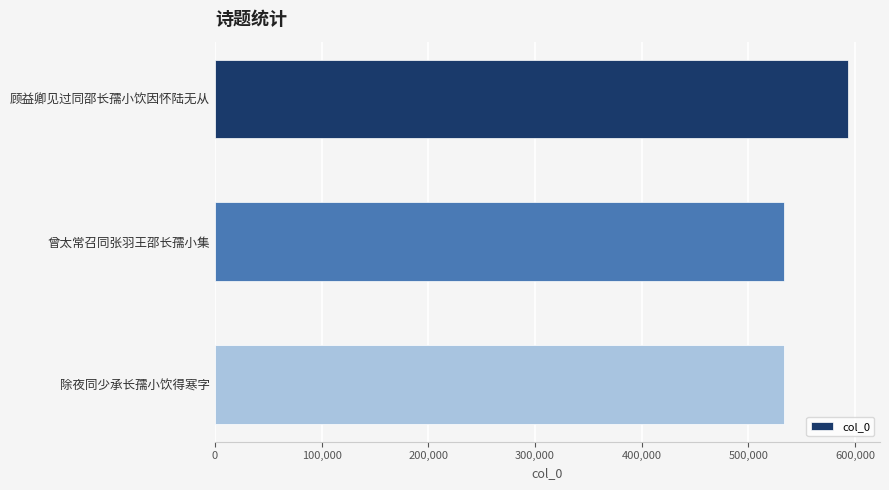

What is the maximum value shown in the chart?

593643